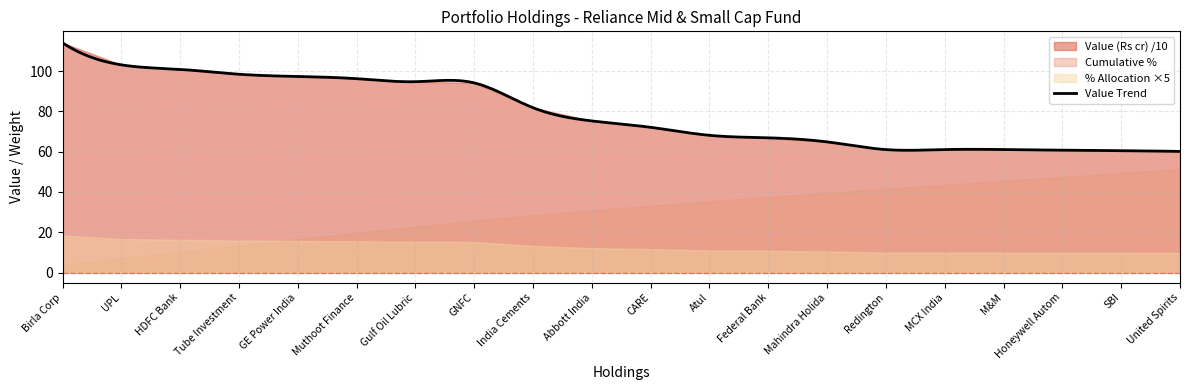

How many categories are shown in the chart?

20